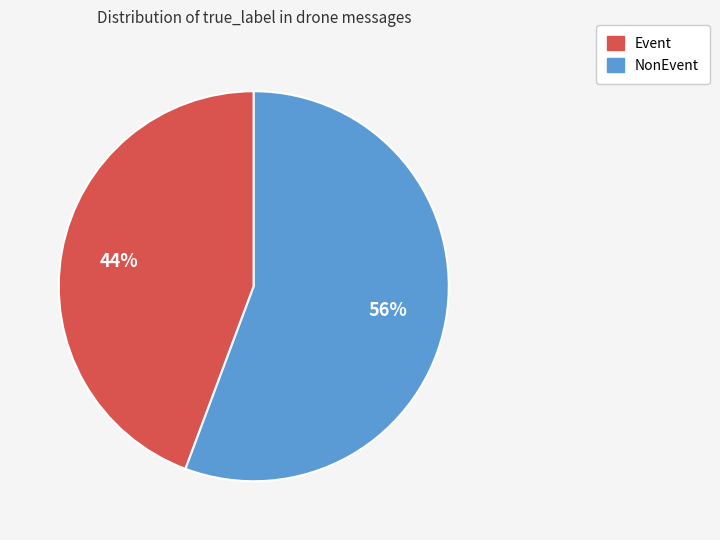

What is the largest slice in the pie chart?

NonEvent